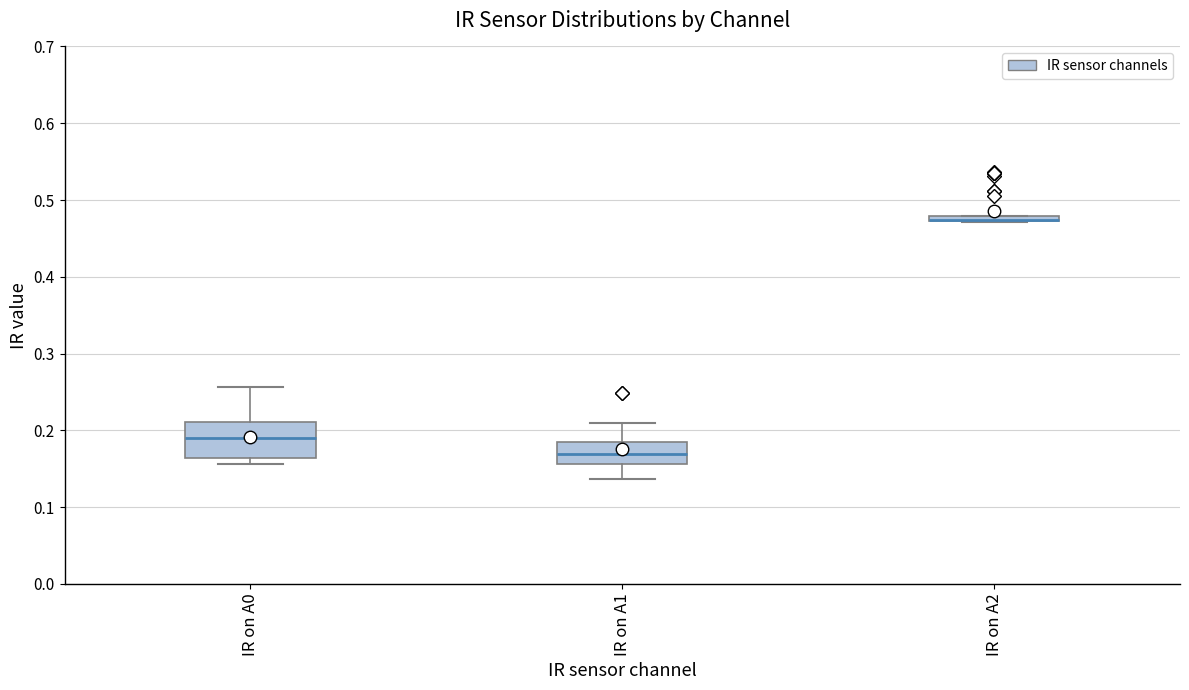

Comparing the boxes themselves (not the whiskers), which one is the tallest?

IR on A0